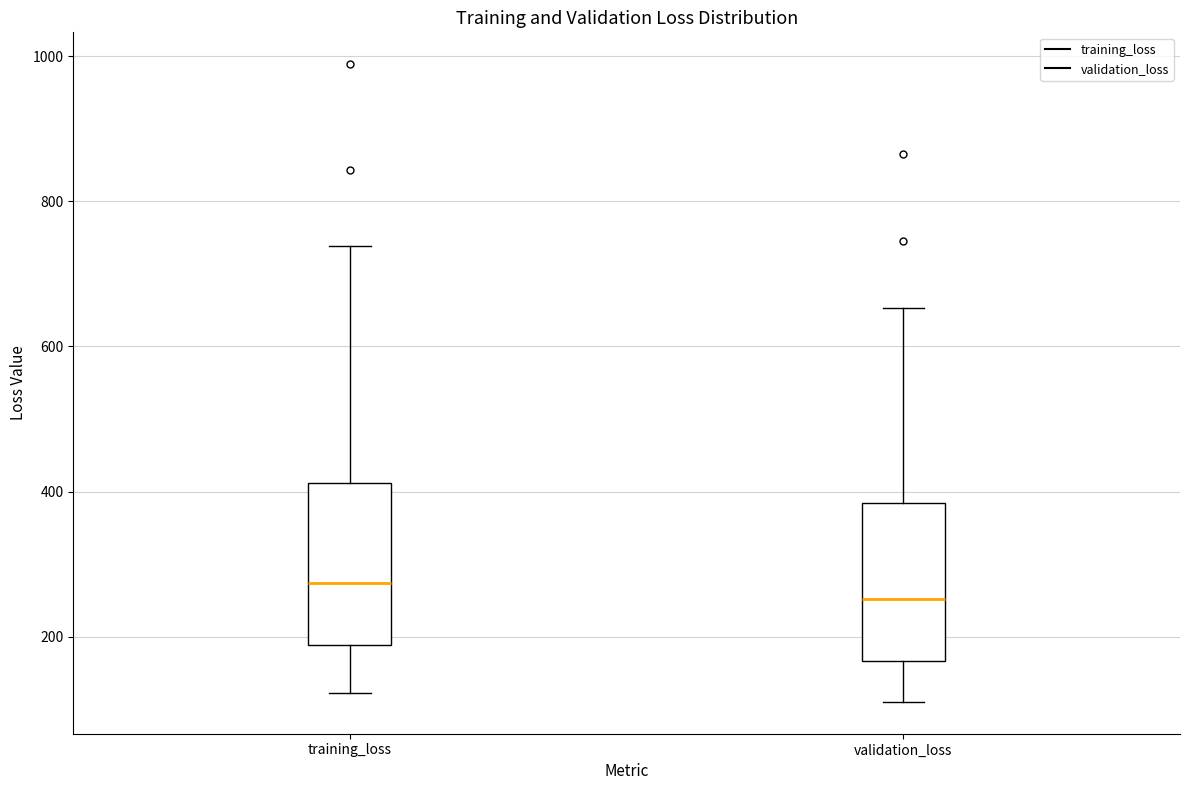

Reading left to right, read every box against the y-axis: the position of its median line, the range the box covers, and the ends of its whiskers. The values are not printed on the chart, so give them approximately, as read against the axis.

training_loss: median 280, box 180 to 420, whiskers 120 to 740
validation_loss: median 260, box 160 to 380, whiskers 120 to 660